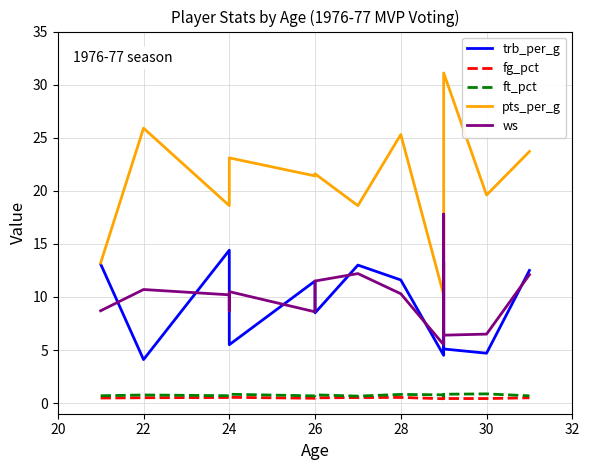

True or false: ws and fg_pct cross at least once.

False